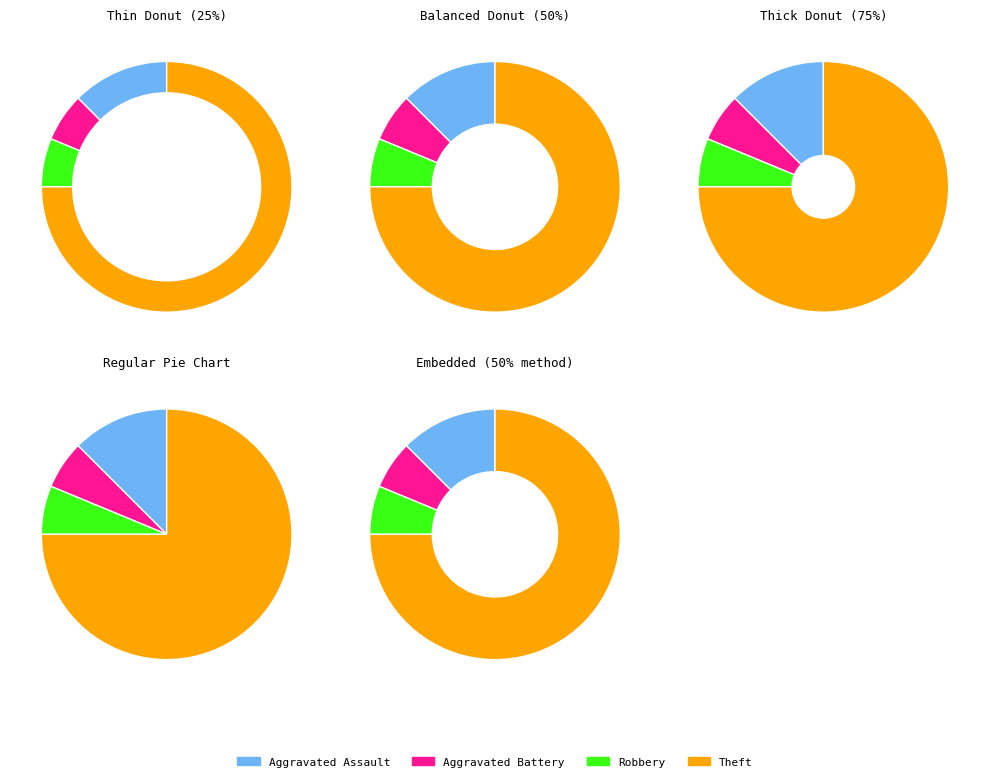

The Aggravated Assault slice represents 1% of the pie. True or false?

False